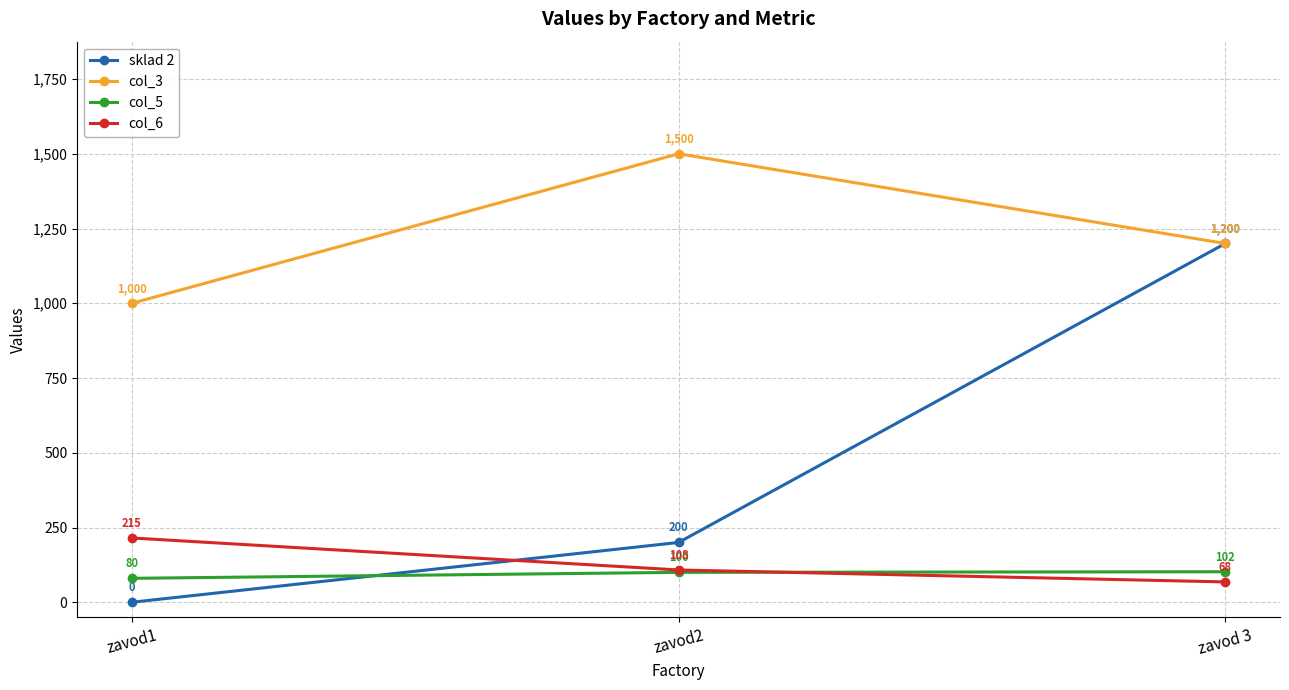

Reading left to right, list all the values displayed in this chart.

sklad 2: 0	200	1200
col_3: 1000	1500	1200
col_5: 80	100	102
col_6: 215	108	68